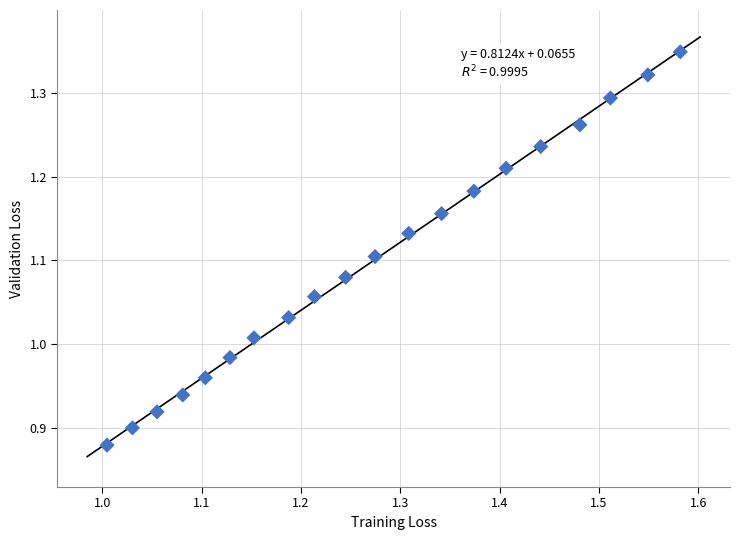

What is the range of Y values (max minus min)?

0.5